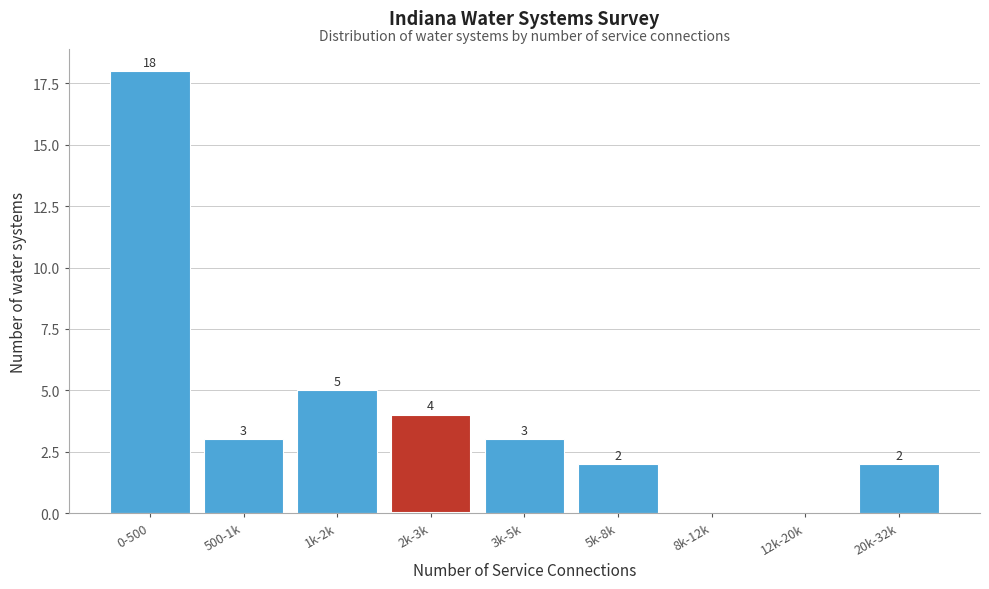

Reading left to right, transcribe all the data shown in this chart.

0-500=18	500-1k=3	1k-2k=5	2k-3k=4	3k-5k=3	5k-8k=2	8k-12k=0	12k-20k=0	20k-32k=2